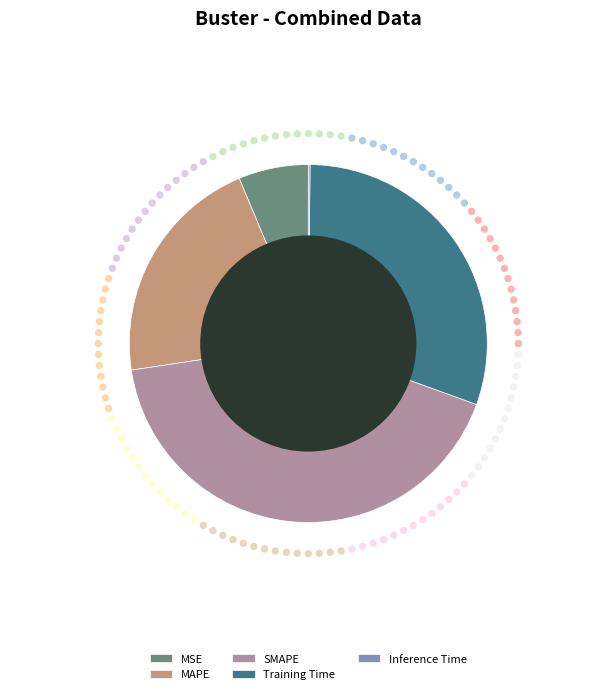

What is the change in value from MSE to SMAPE?

+1.7